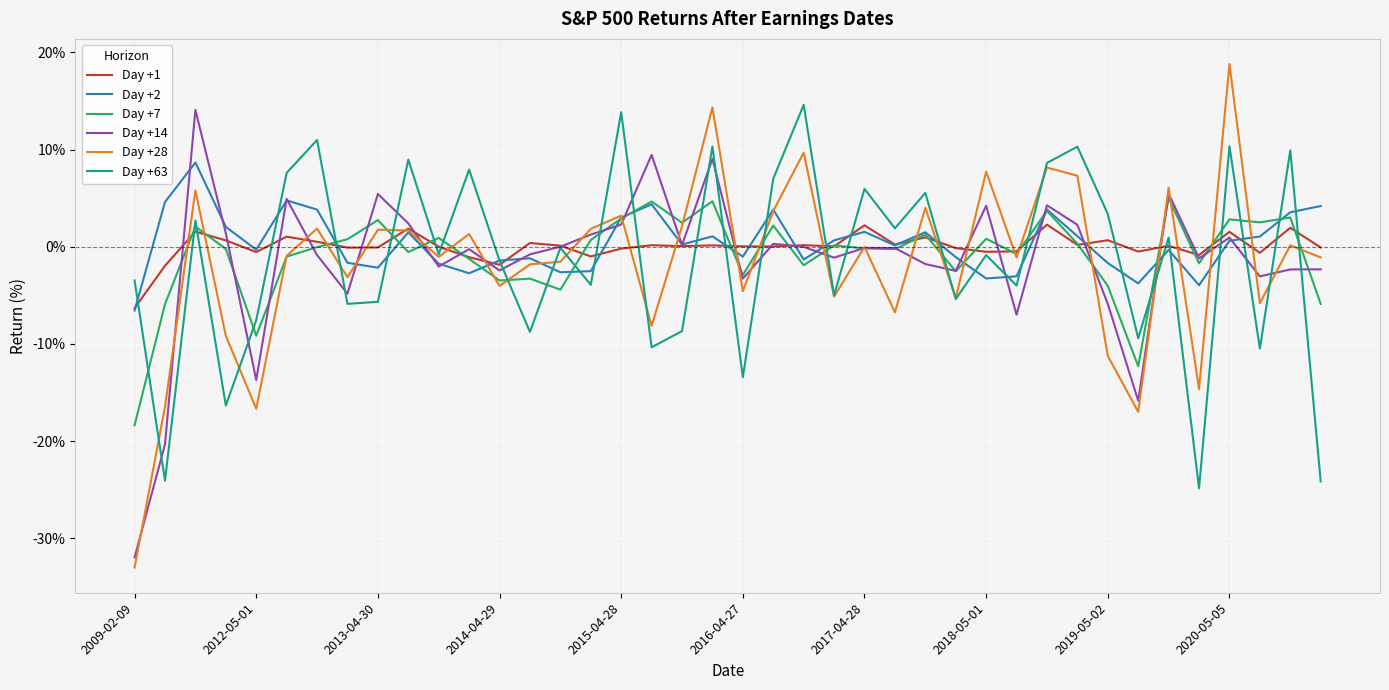

How many times do Day +1 and Day +28 cross each other?

24